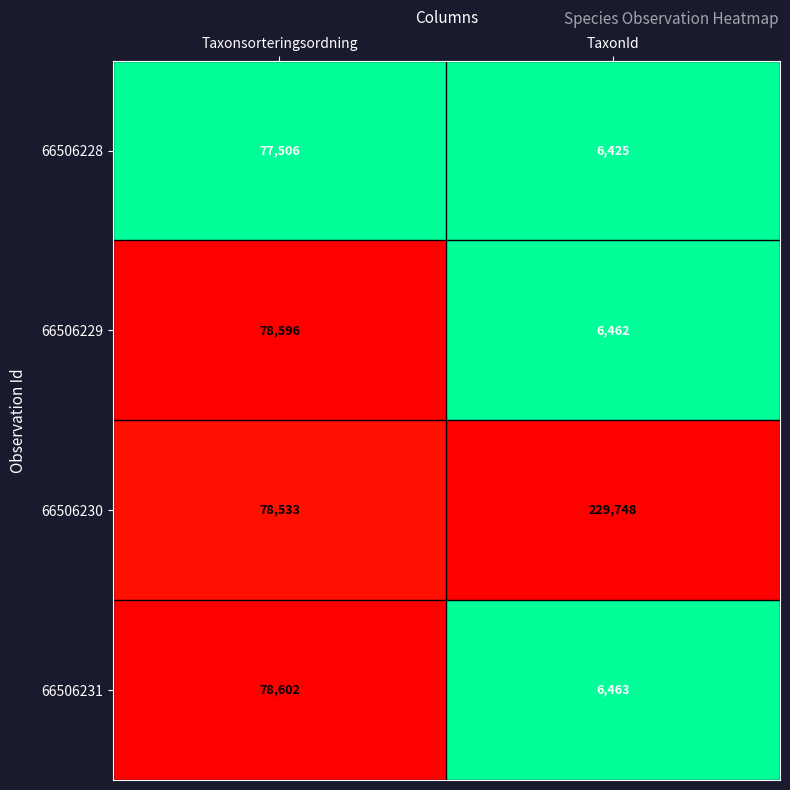

The value of 66506229 at Taxonsorteringsordning is 105572. True or false?

False